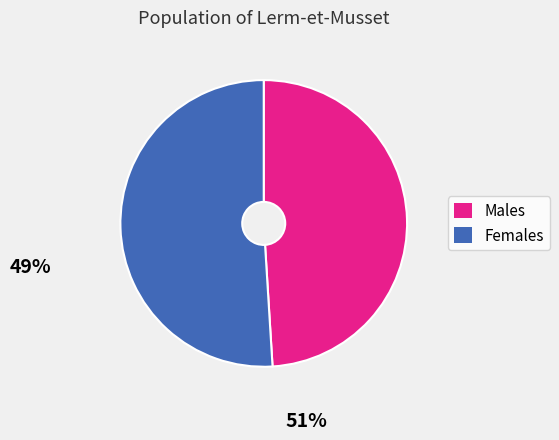

Is it true that Males is 42% of the pie?

False